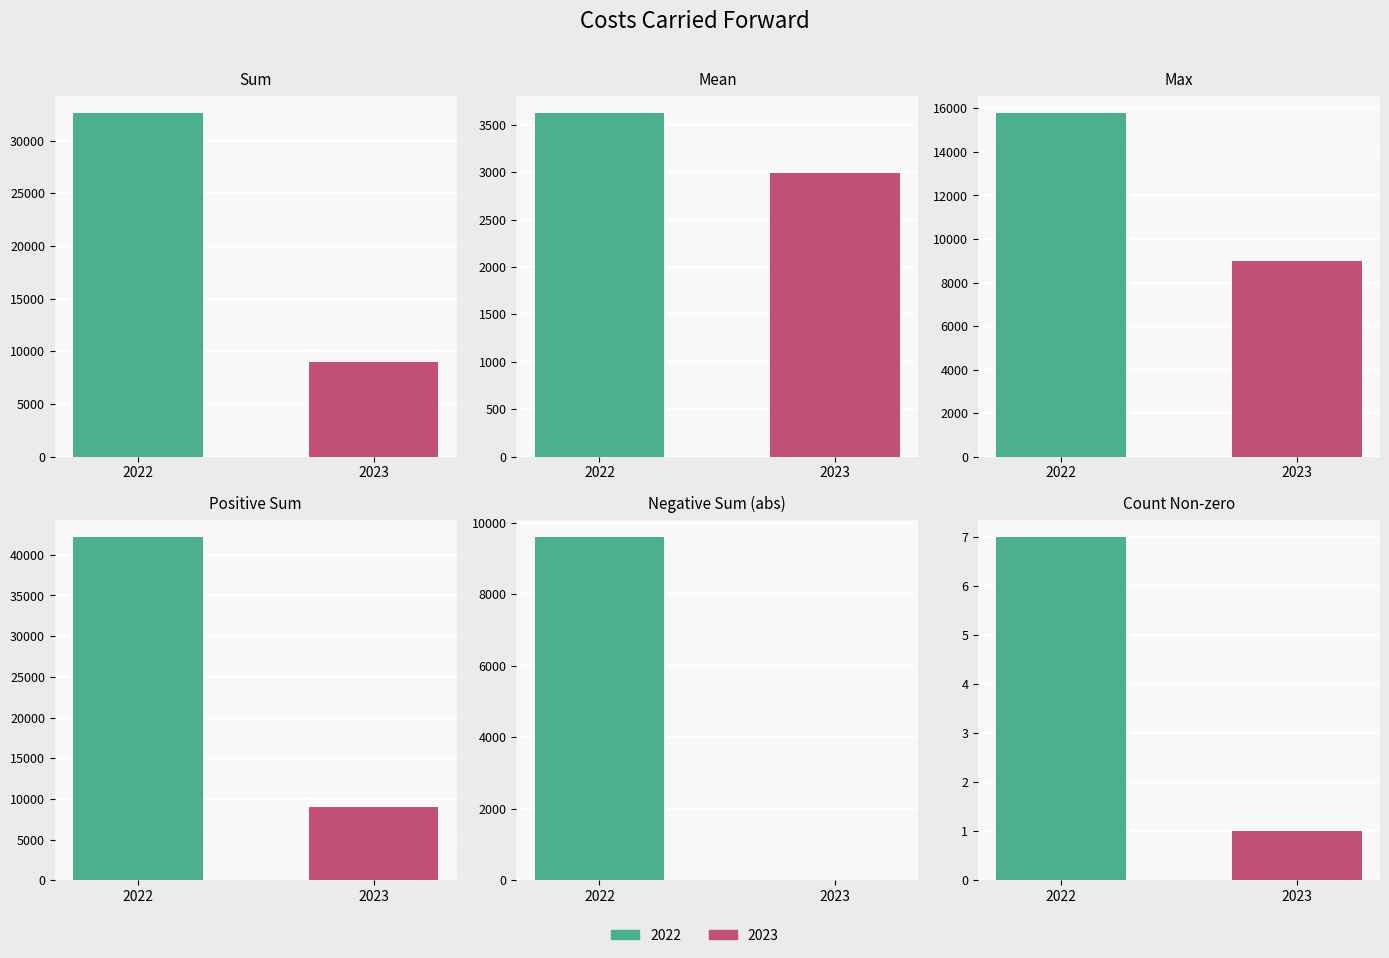

True or false: Max has a value of 15778.0 at 2022.

True